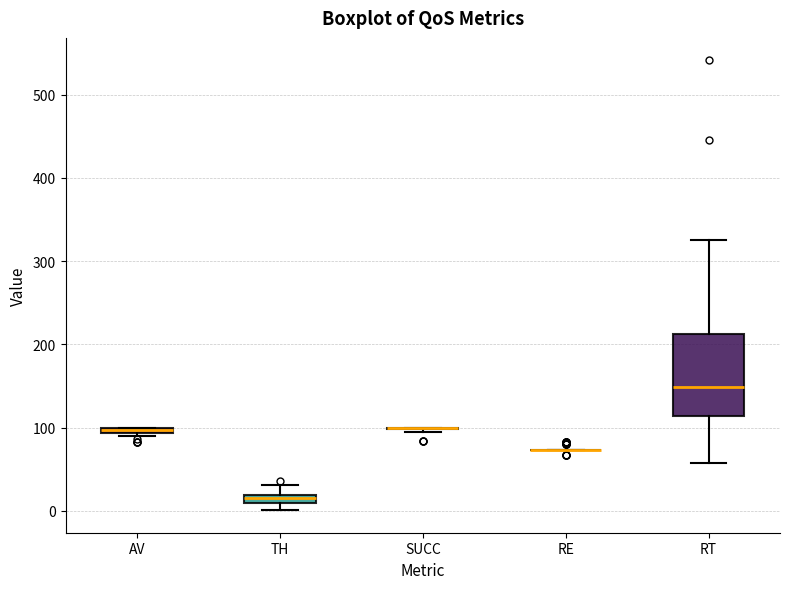

Which box is the tallest, from its lower edge to its upper edge?

RT